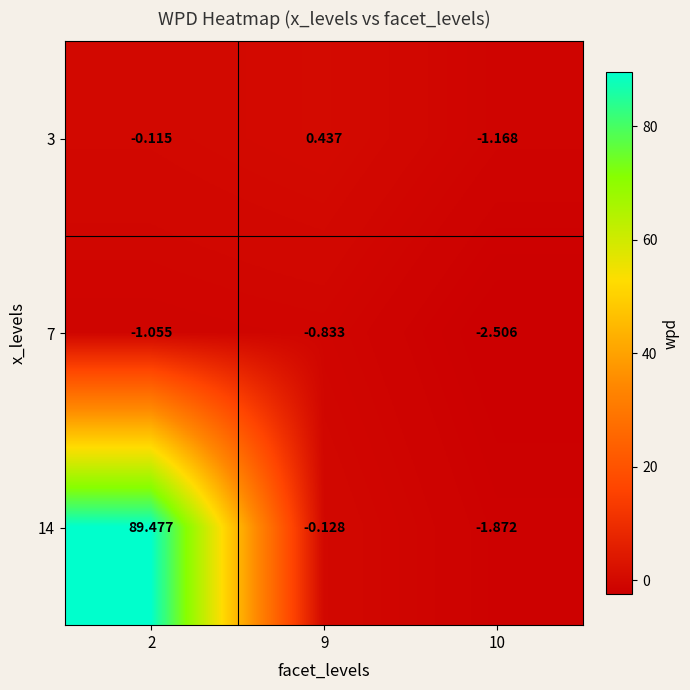

Is the value of 7 at 10 greater than the value of 14 at 10?

No